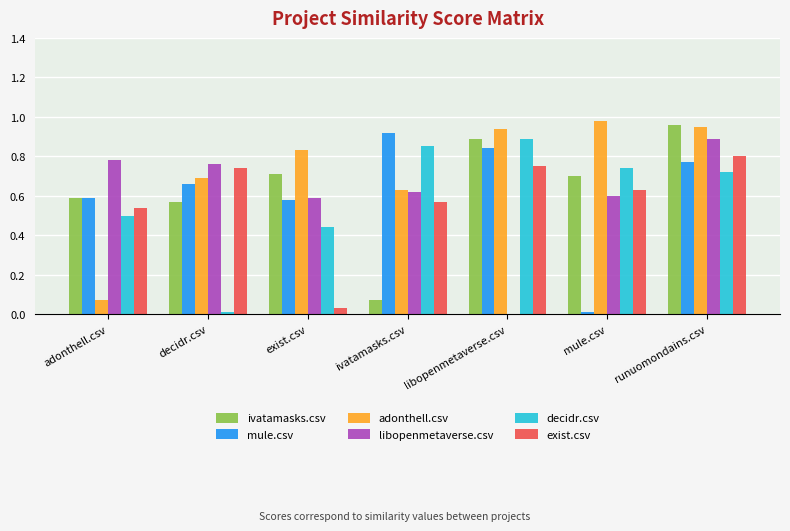

At which category is the sum across all series the highest?

runuomondains.csv